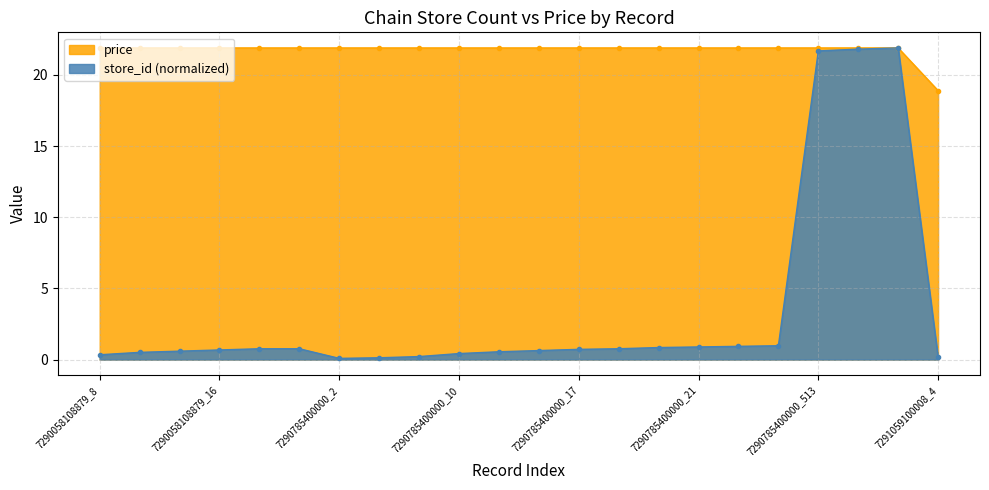

The store_id series shows 0.1 at 7290058108879_8. True or false?

False